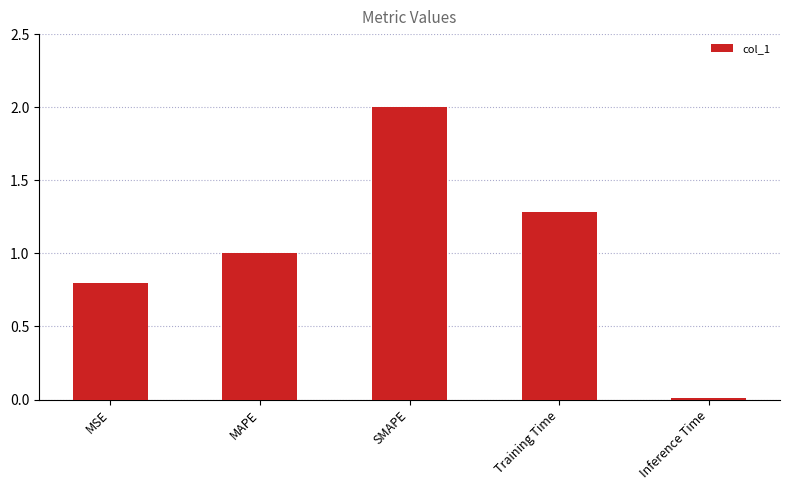

What is the label of the 3rd bar from the right?

SMAPE